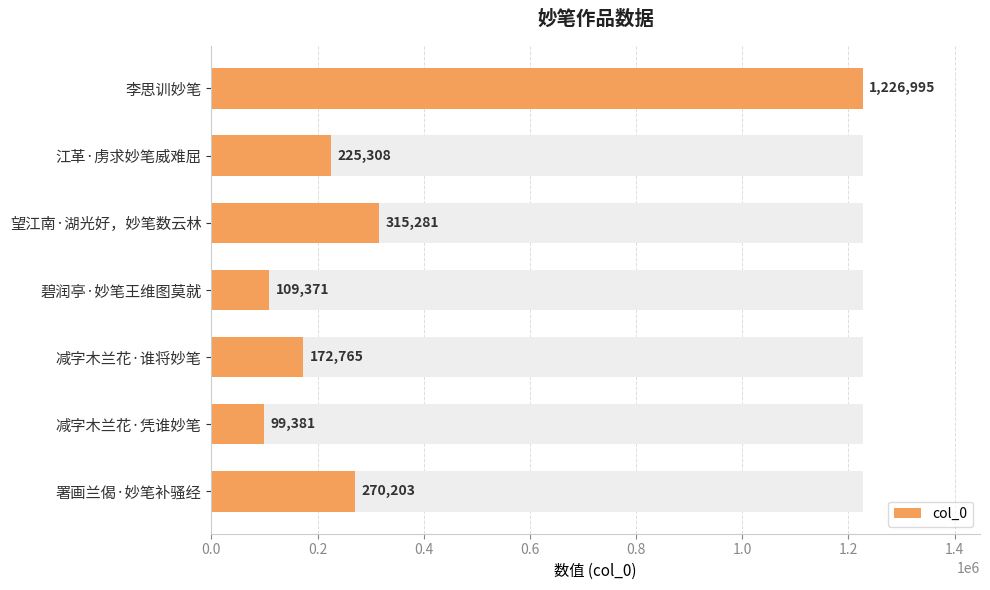

How many bars are there in total?

7